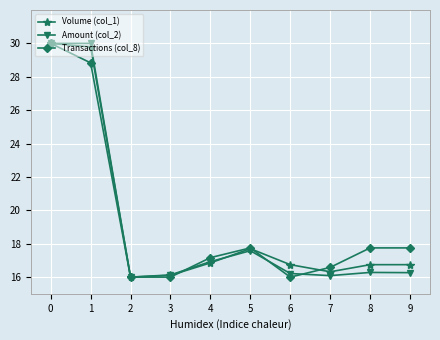

What is the difference between the maximum and minimum values in the Amount (col_2) series?

14.0